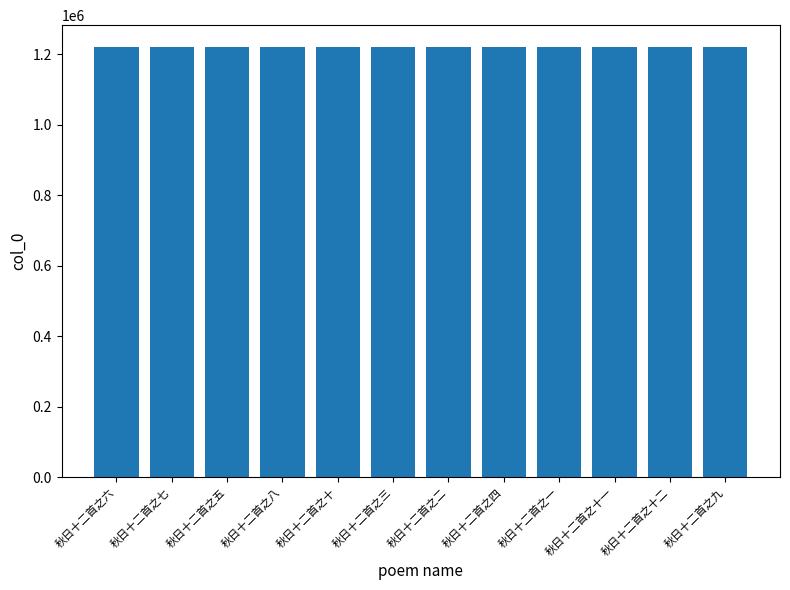

What is the label of the 12th bar from the left?

秋日十二首之九